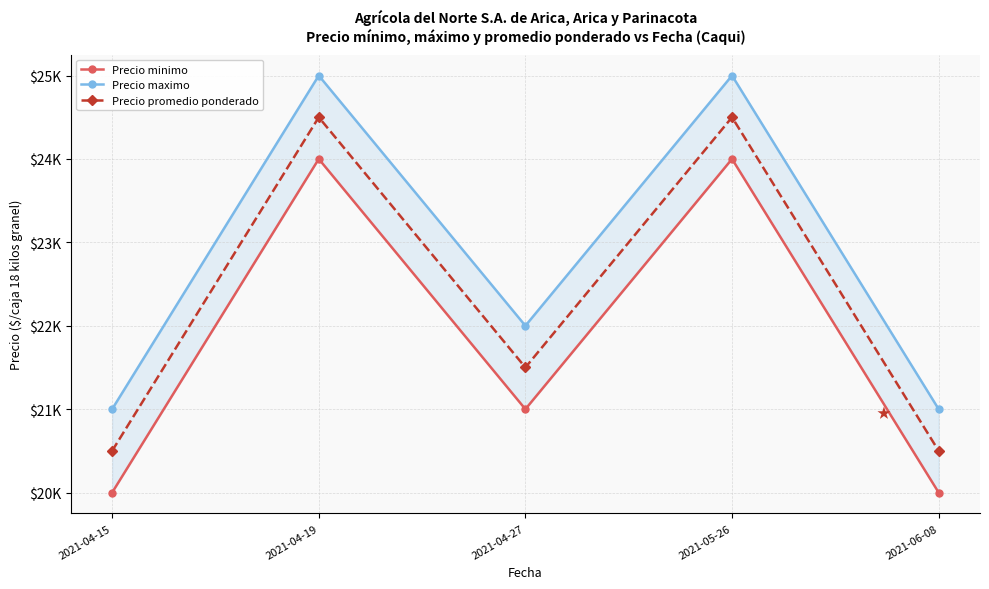

What is the difference between the second highest and second lowest values in the Precio maximo series?

4000